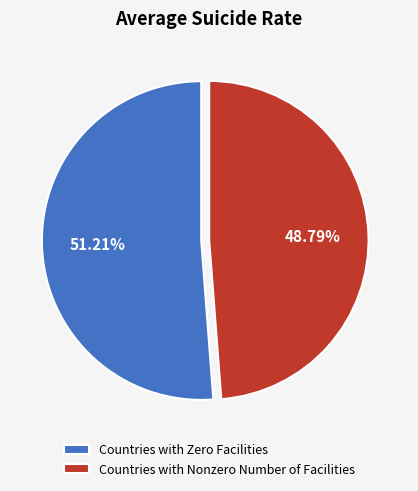

The Countries with Nonzero Number of Facilities slice represents 54% of the pie. True or false?

False